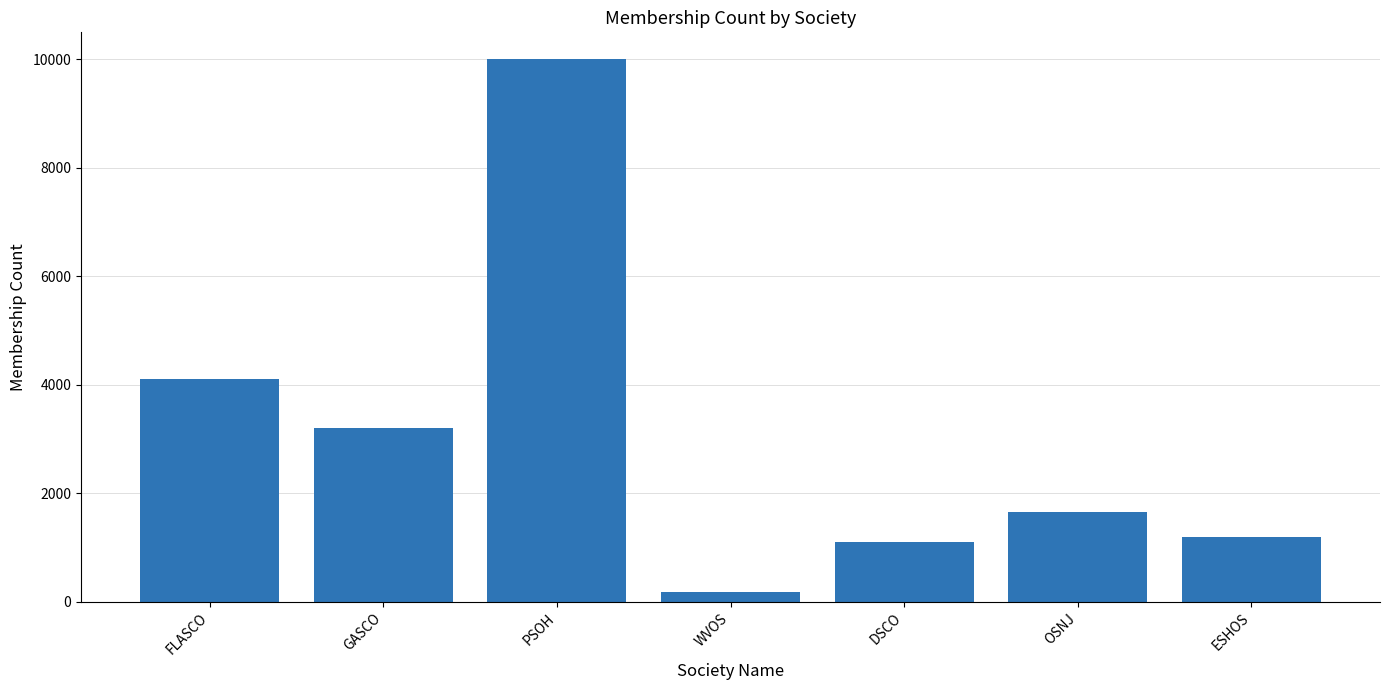

What is the difference between the values at DSCO and WVOS?

917